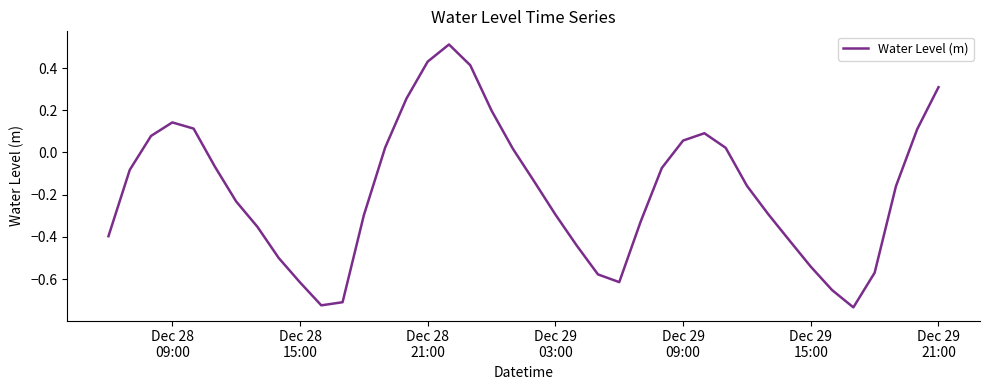

Is this an area chart (filled region under the line)?

No